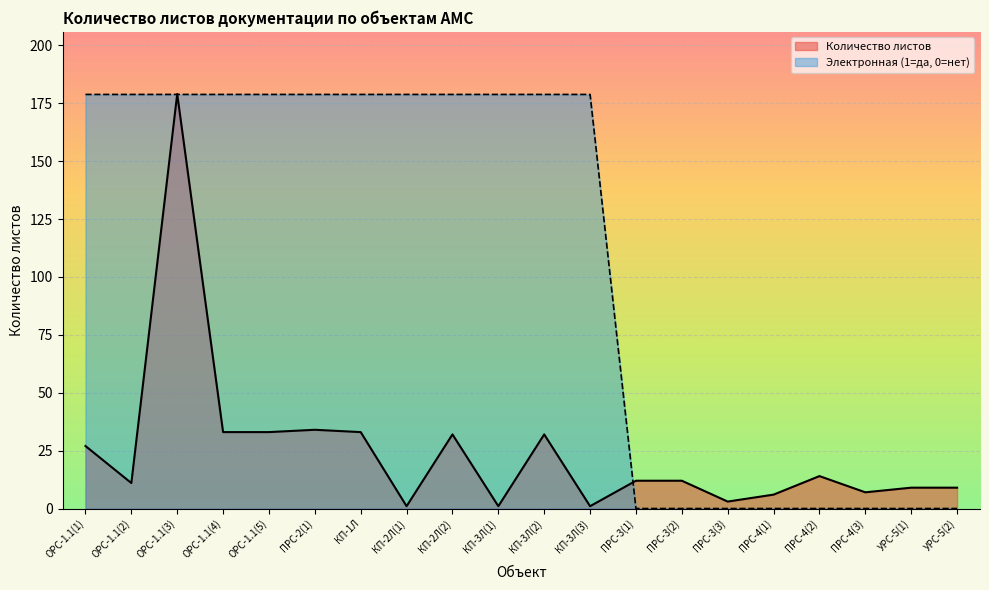

At which label does Количество листов reach its minimum?

КП-2Л(1)